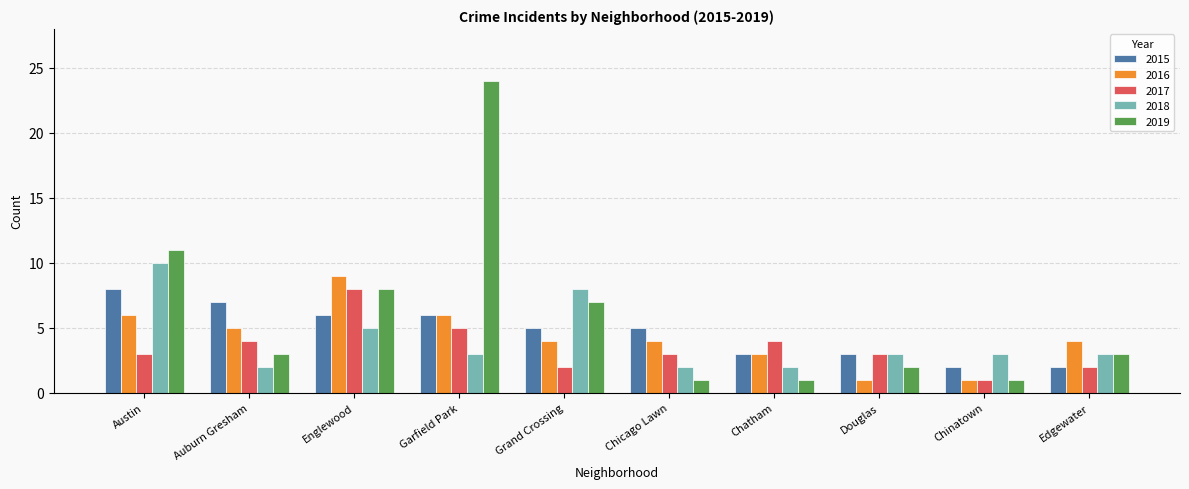

Is the value of 2015 at Garfield Park greater than the value of 2018 at Garfield Park?

Yes